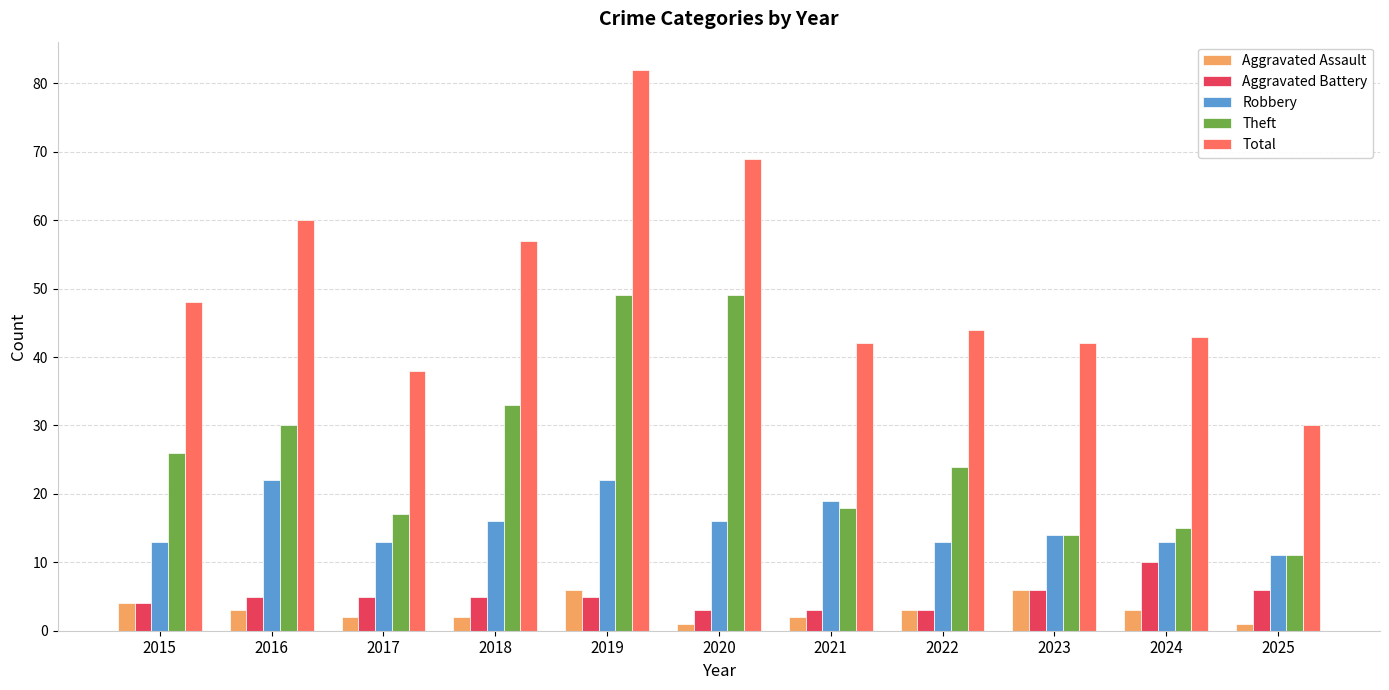

What is the average value of the Robbery series?

16